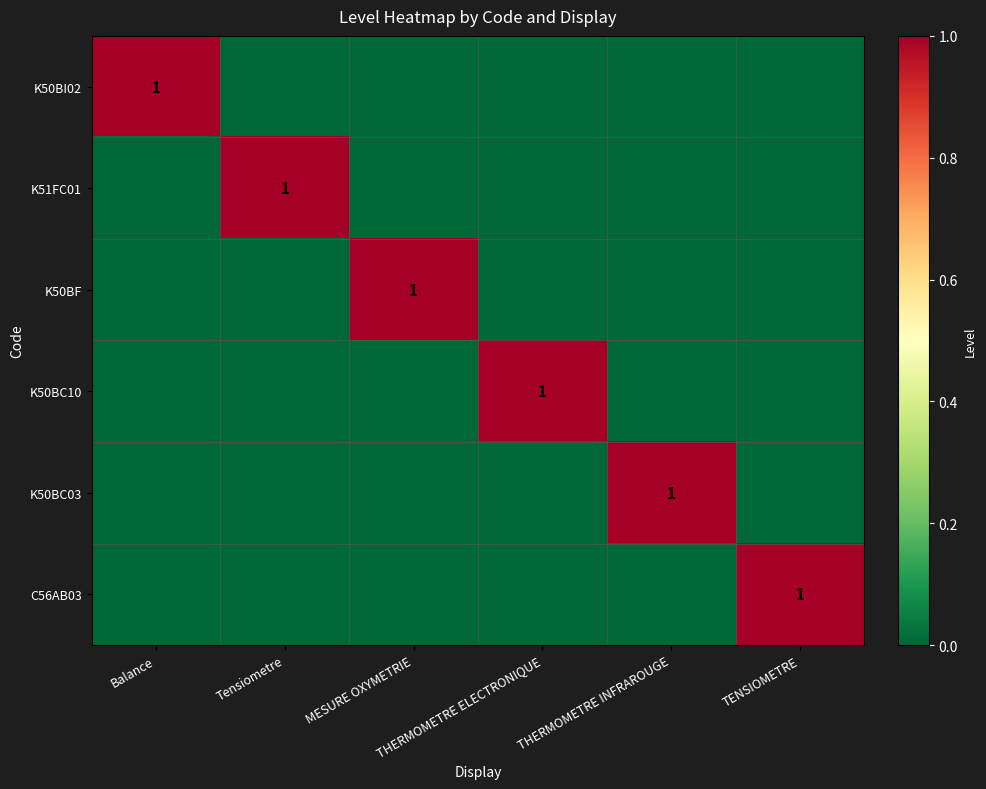

Rank the categories by K50BC03 value from highest to lowest.

THERMOMETRE INFRAROUGE, Balance, Tensiometre, MESURE OXYMETRIE, THERMOMETRE ELECTRONIQUE, TENSIOMETRE